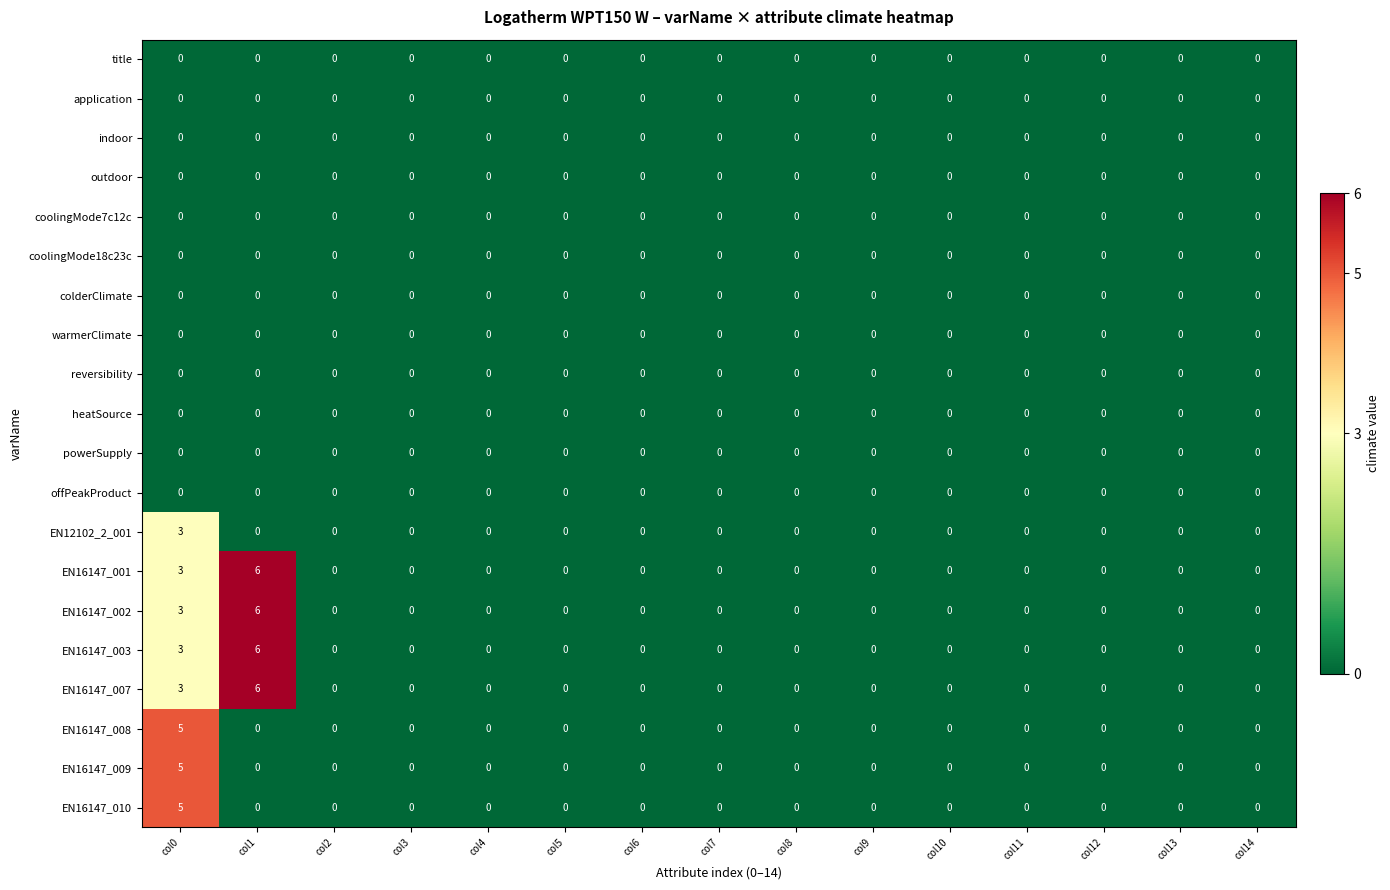

At which category is the sum across all series the highest?

col0